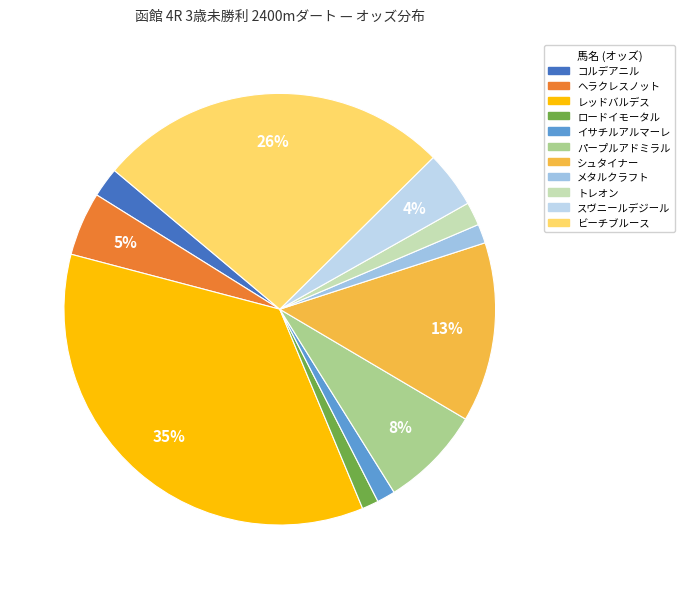

Do コルデアニル and ヘラクレスノット together represent more than half of the pie?

No